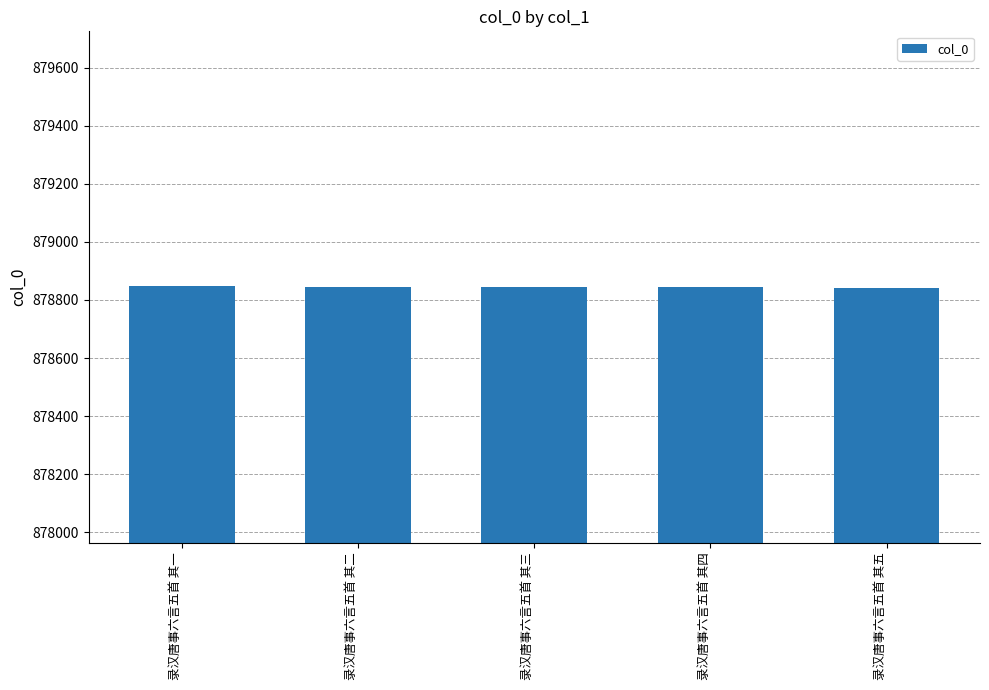

Does the chart contain any negative values?

No